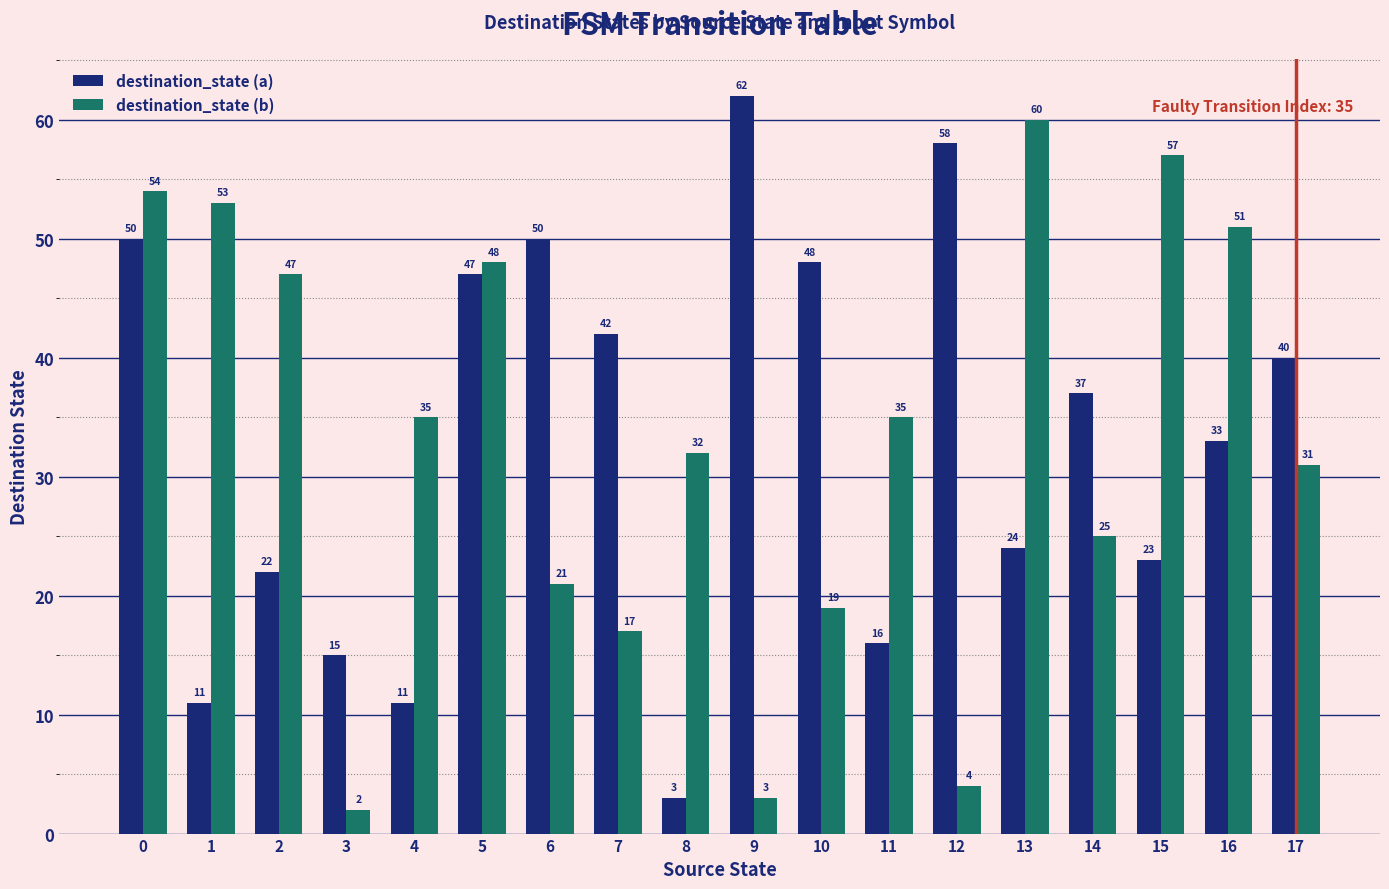

How many categories are shown in the chart?

18